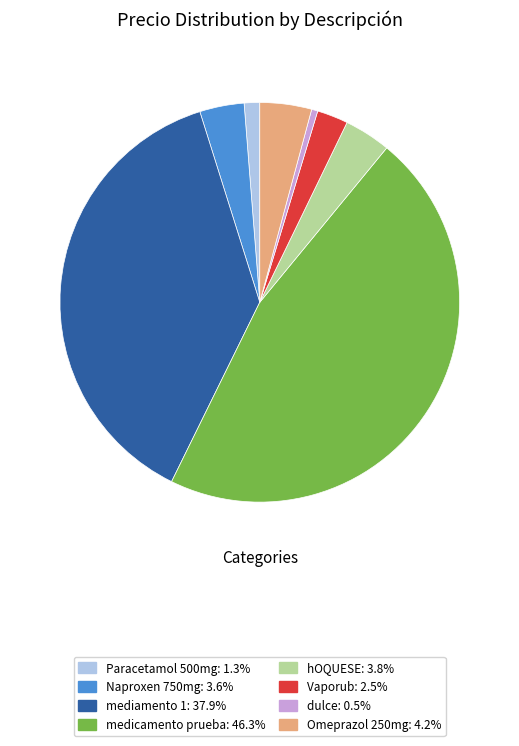

Is the sum of hOQUESE and Omeprazol 250mg greater than half?

No